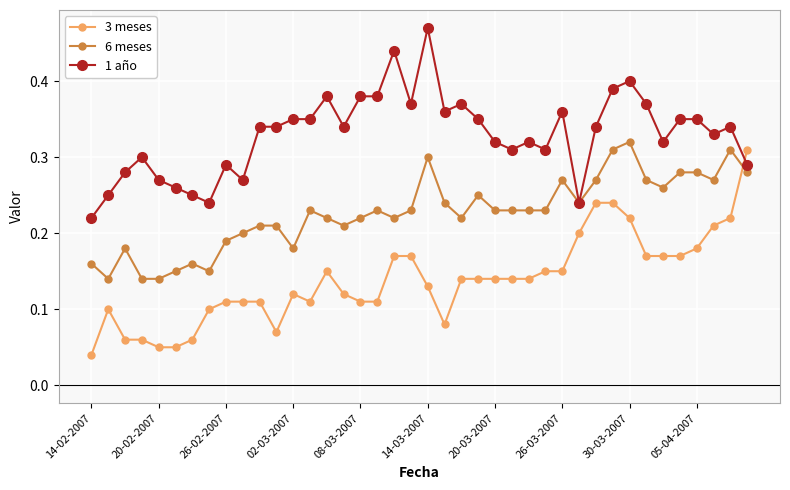

How many times do 3 meses and 6 meses cross each other?

1